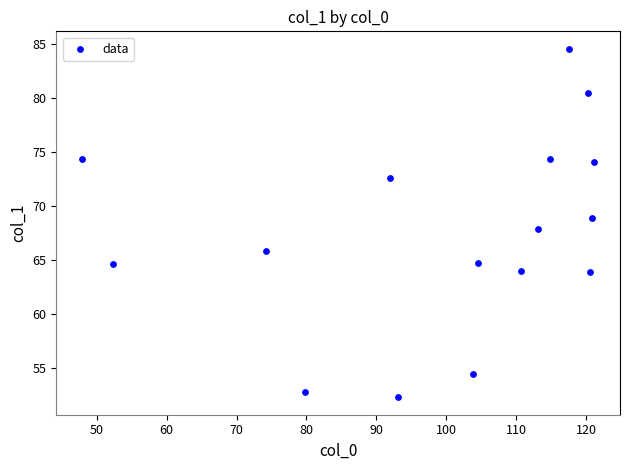

What is the range of X values (max minus min)?

73.3